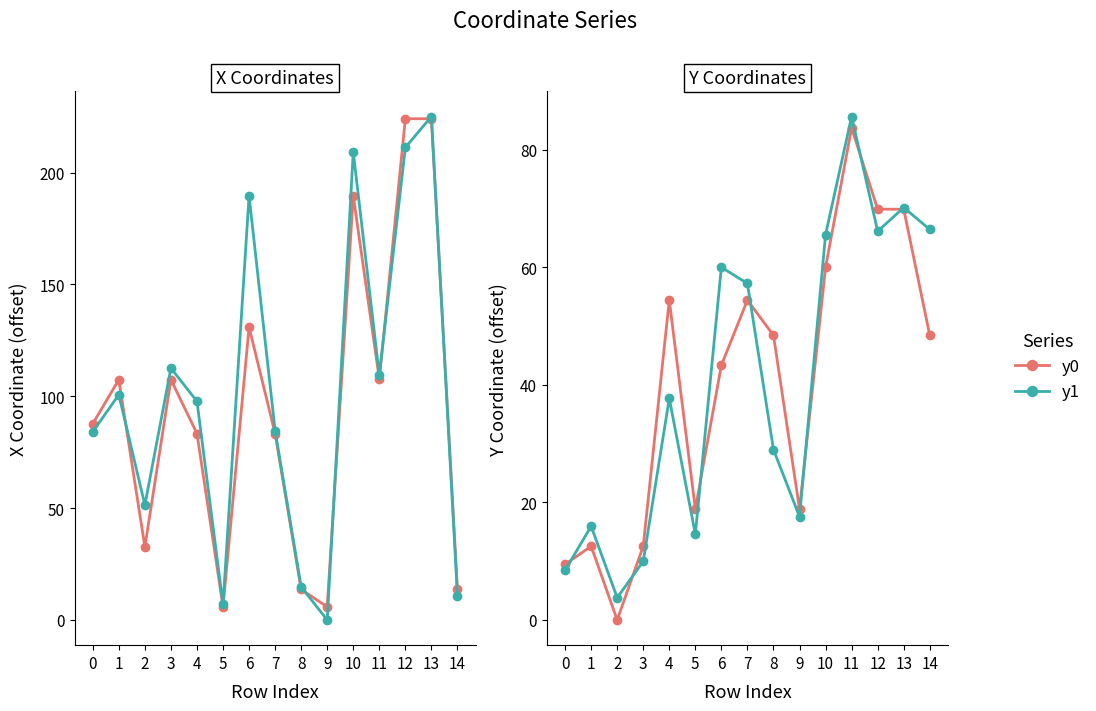

What value does the y1 series have at 10?

65.6